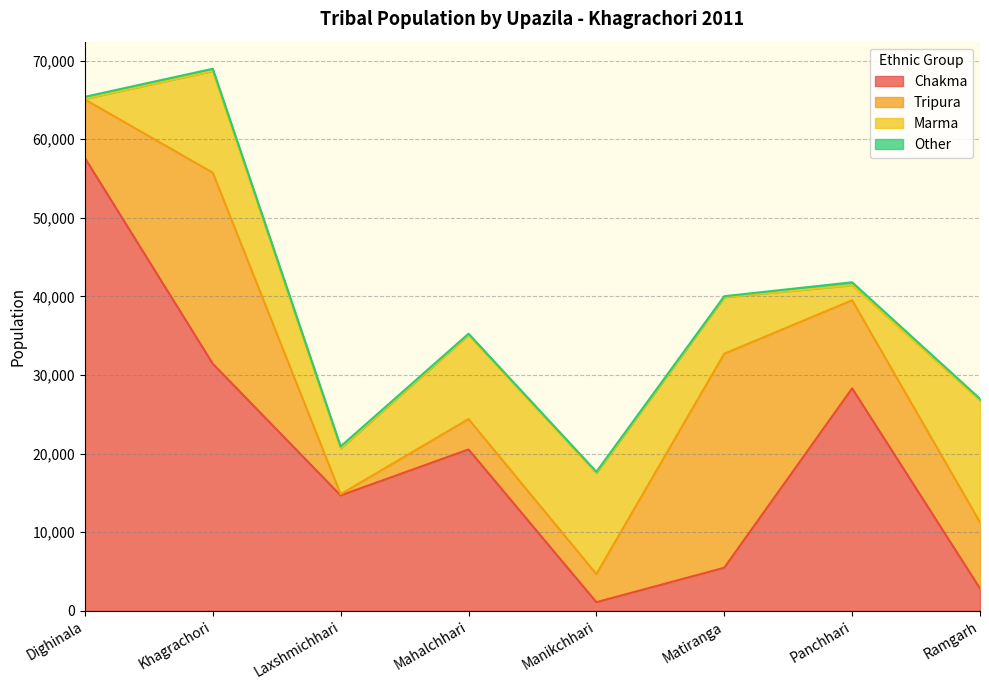

What is the average value of the Other series?

228